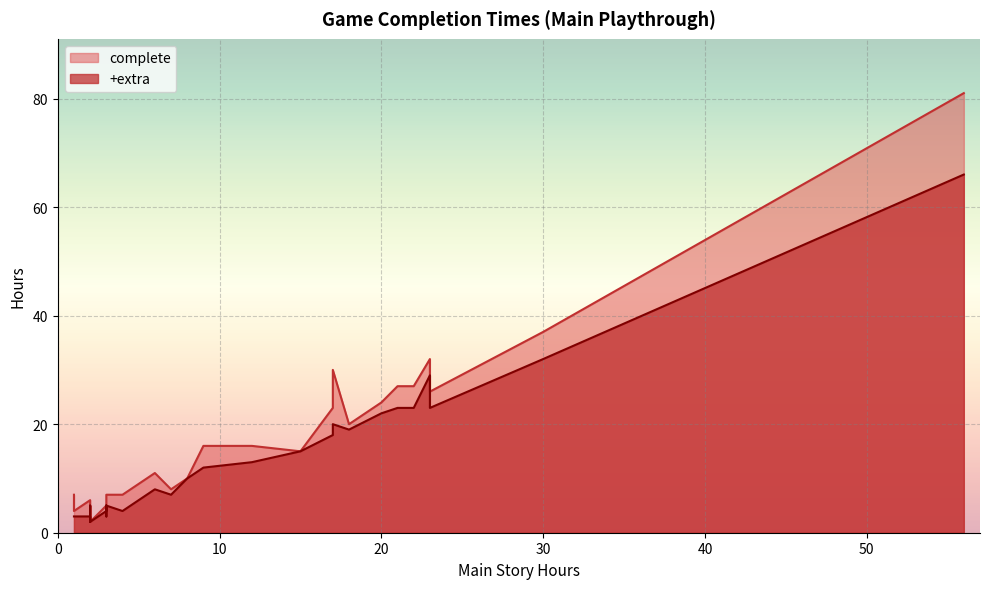

Does the chart display data point markers on the line(s)?

No